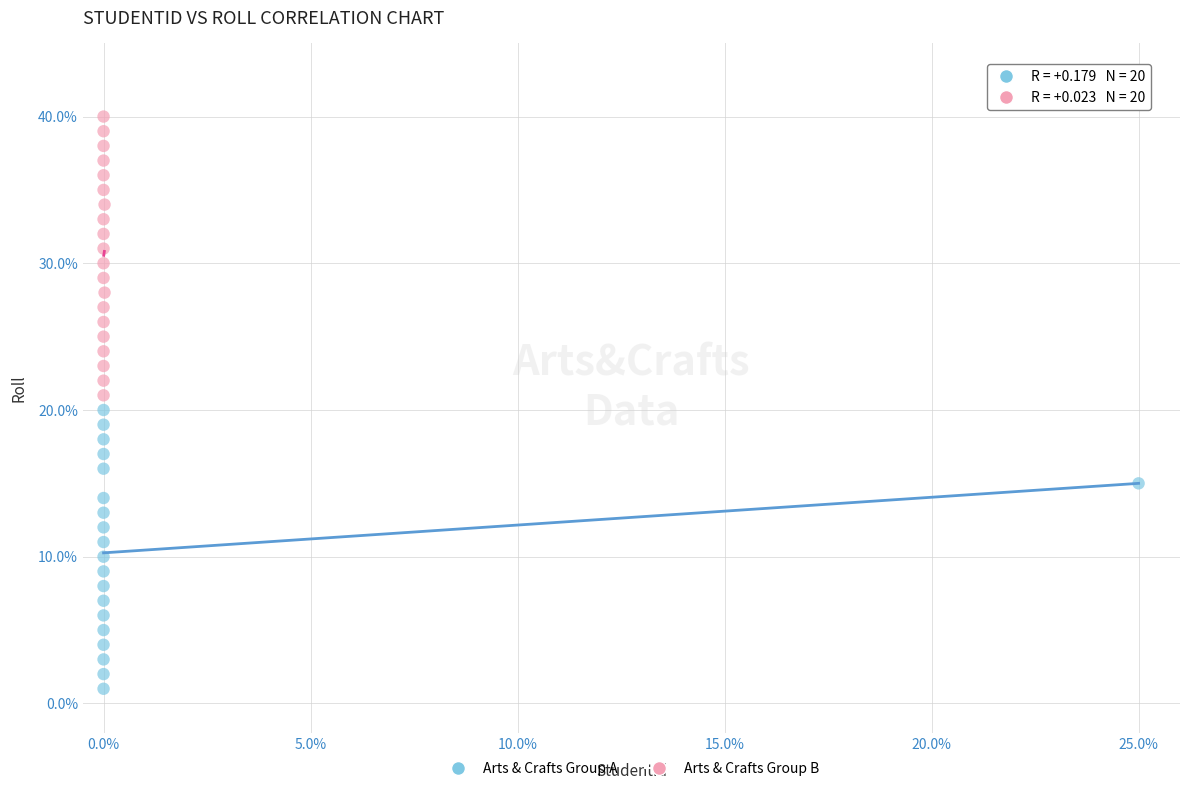

What are all the series names shown in the legend?

Arts & Crafts Group A, Arts & Crafts Group B